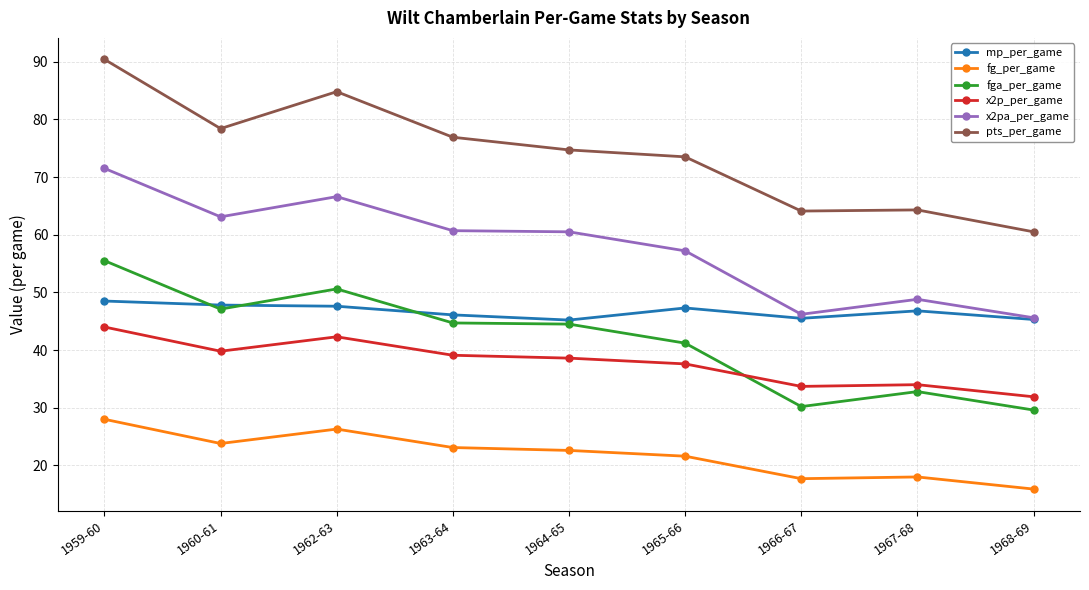

What is the value of the x2p_per_game point at the 9th from the left?

31.9